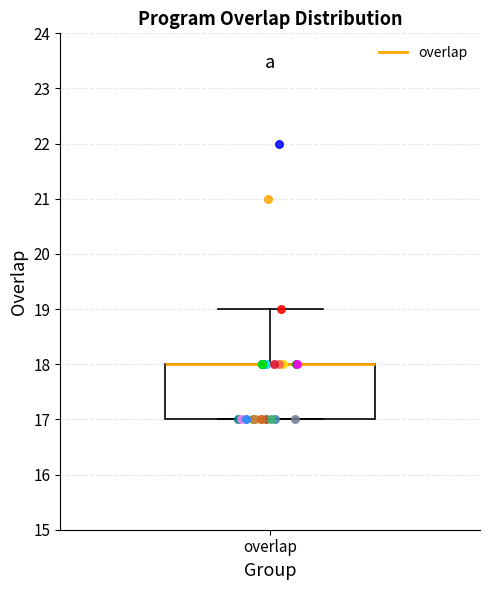

Transcribe this box plot: give where the median line is, the range the box spans, and where the two whiskers end, as read against the y-axis. The values are not printed on the chart, so give them approximately, as read against the axis.

median 18 (drawn on the box's upper edge), box 17 to 18, whiskers 17 to 19